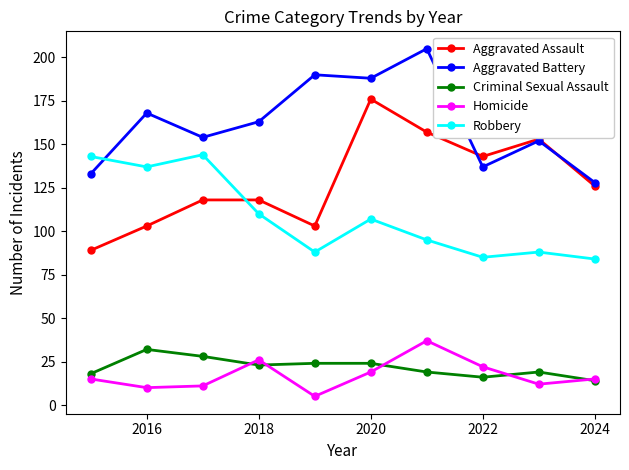

Which series has the largest total across all categories?

Aggravated Battery